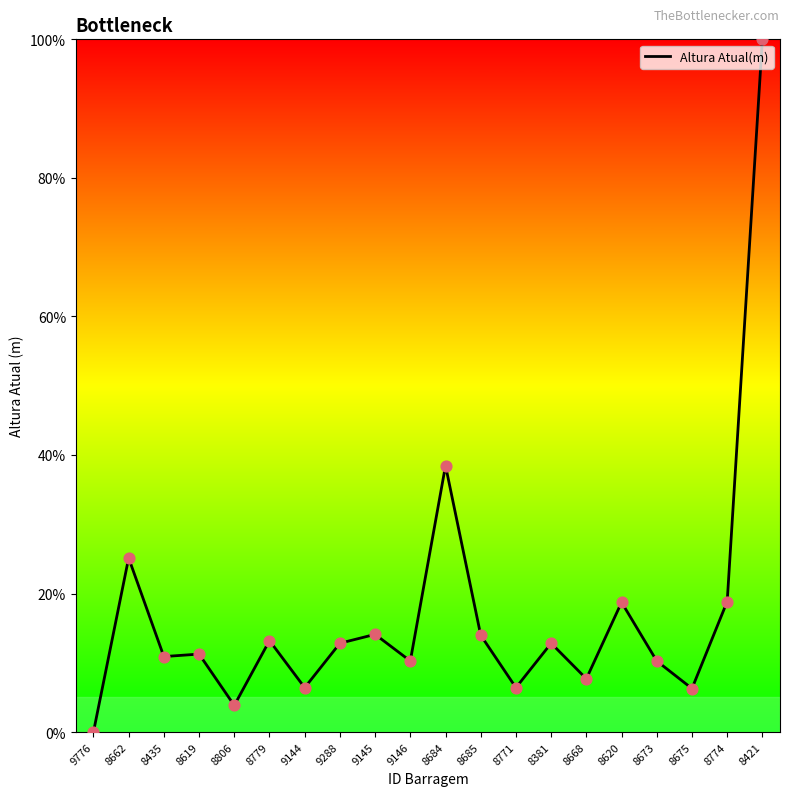

Between 8619 and 8668, which is larger?

8619